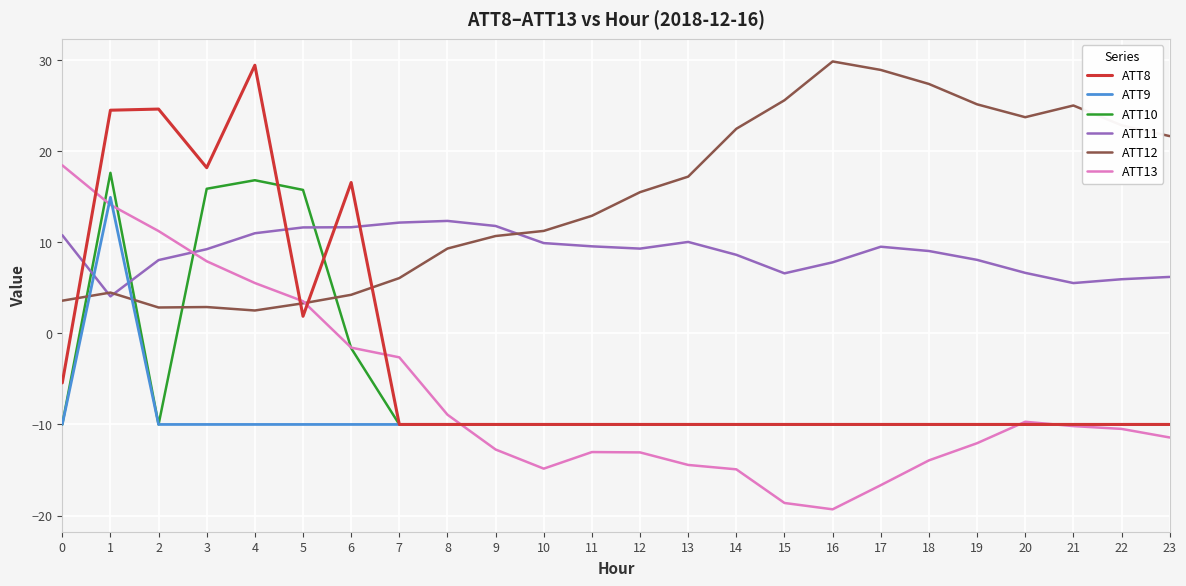

Does the chart have visible grid lines?

Yes